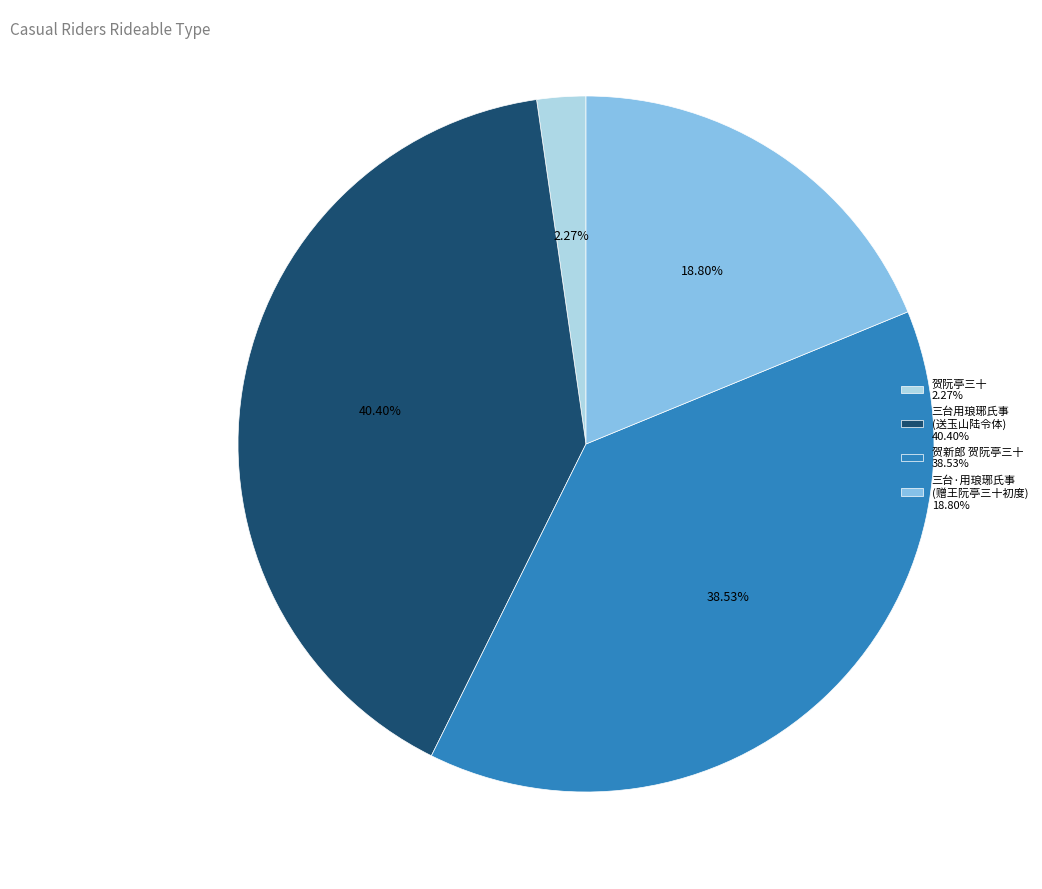

What is the largest slice in the pie chart?

三台用琅琊氏事 (送玉山陆令体) 40.40%